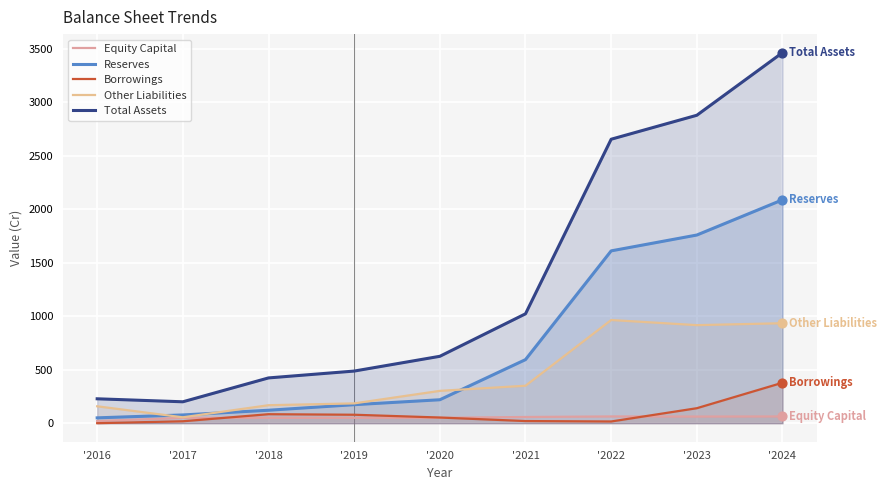

Which series reaches the maximum Y coordinate?

Total Assets